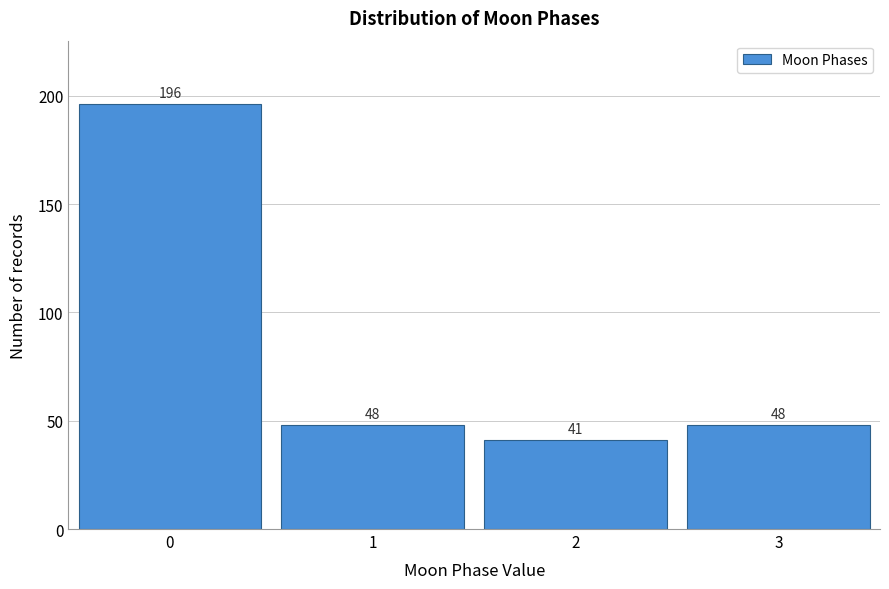

Reading left to right, transcribe all the data shown in this chart.

196	48	41	48